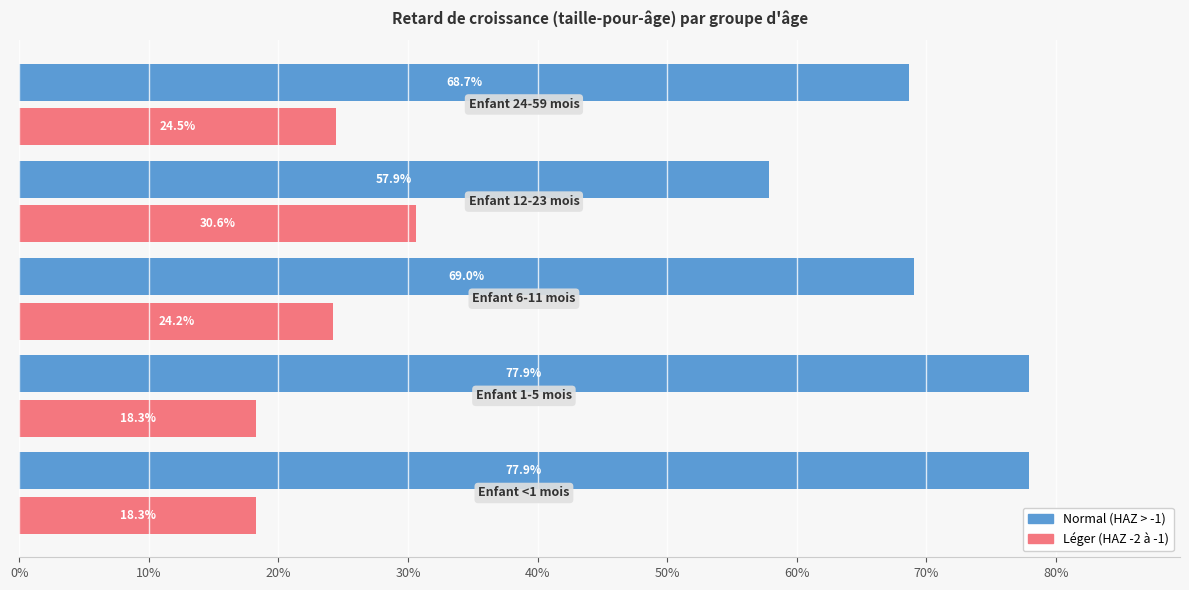

At how many categories does at least one series exceed 0?

5